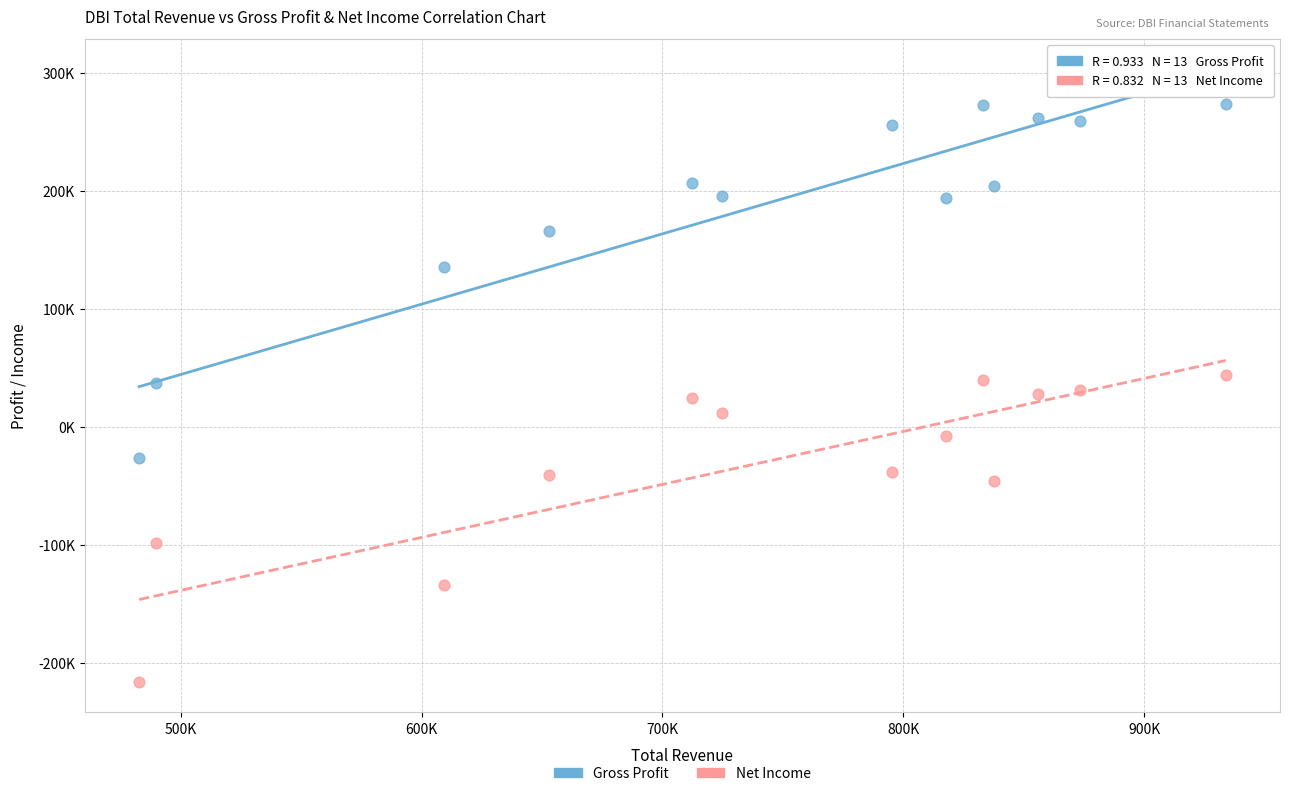

What are all the series names shown in the legend?

Gross Profit, Net Income